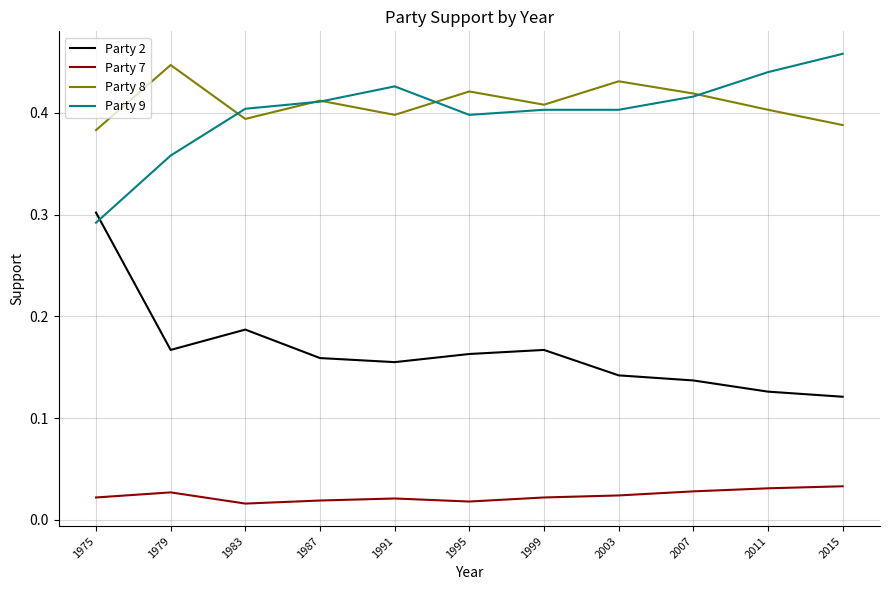

Is it true that Party 8 equals 0.4 at 2015?

True